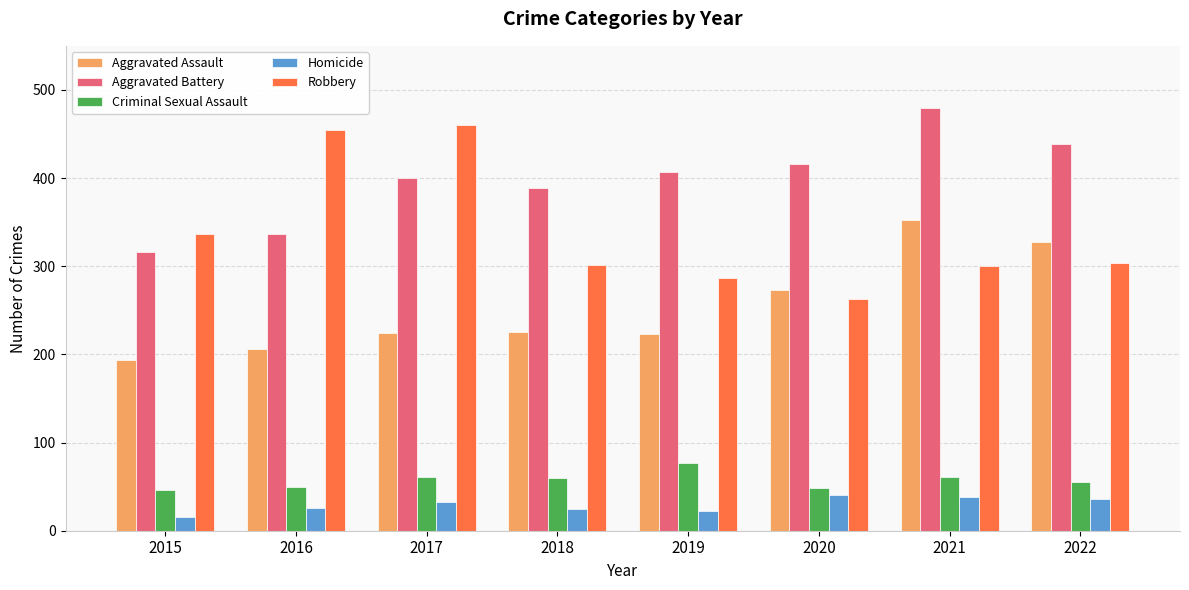

What is the value of the Aggravated Assault bar at the 5th from the left?

223